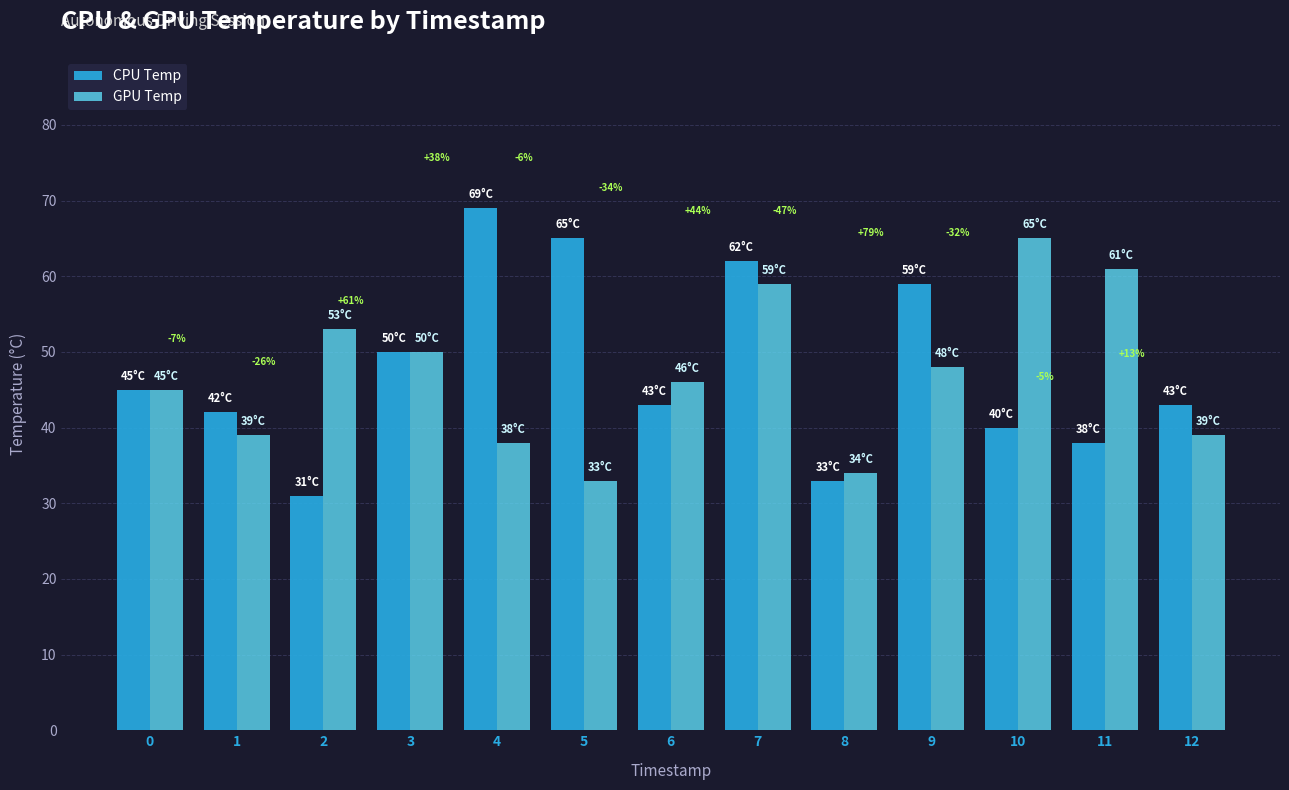

The value of CPU Temp at 12 is 11. True or false?

False